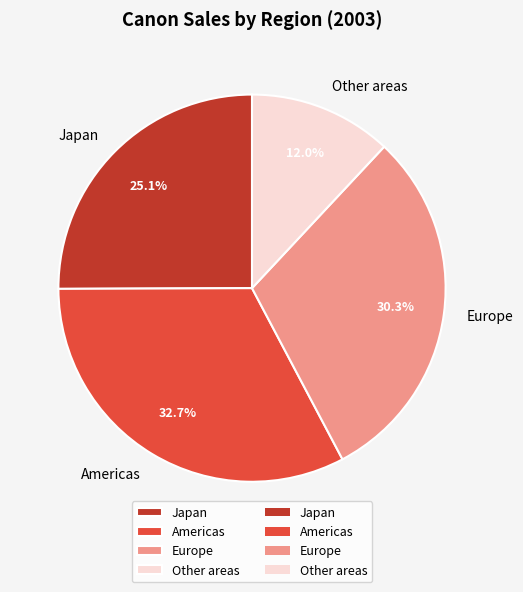

Which slice is the largest?

Americas